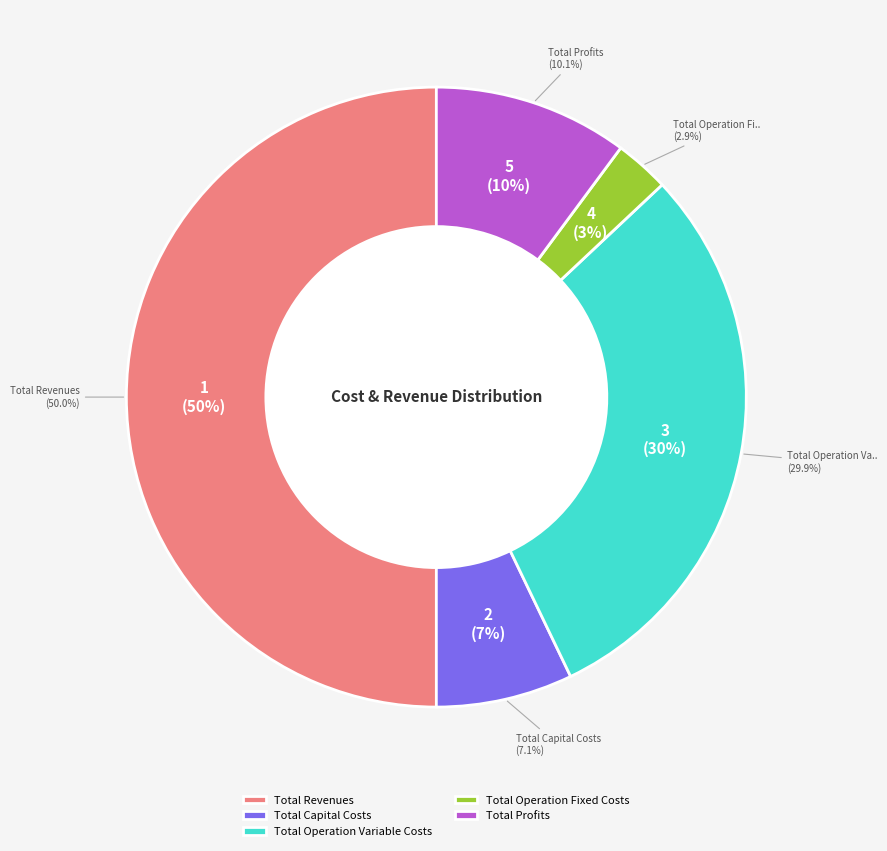

Is it true that Total Operation Fixed Costs is 8% of the pie?

False